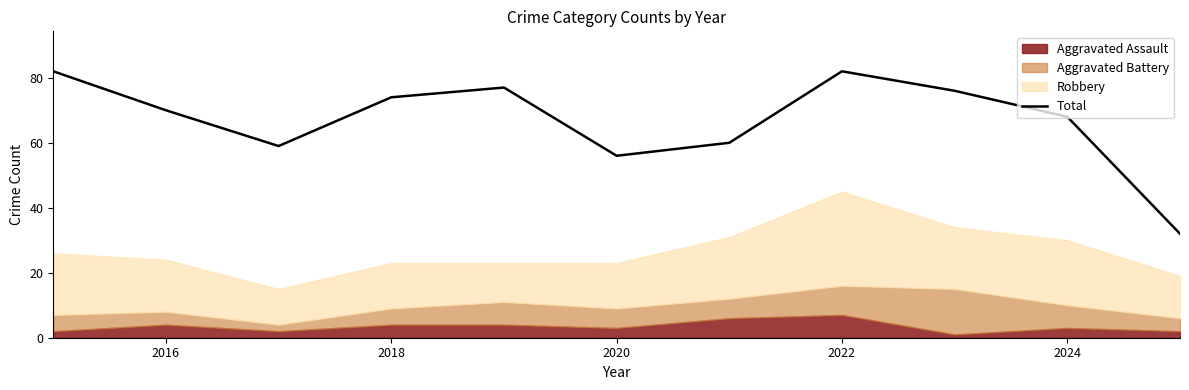

Reading right to left, extract all data points from this chart.

32	68	76	82	60	56	77	74	59	70	82